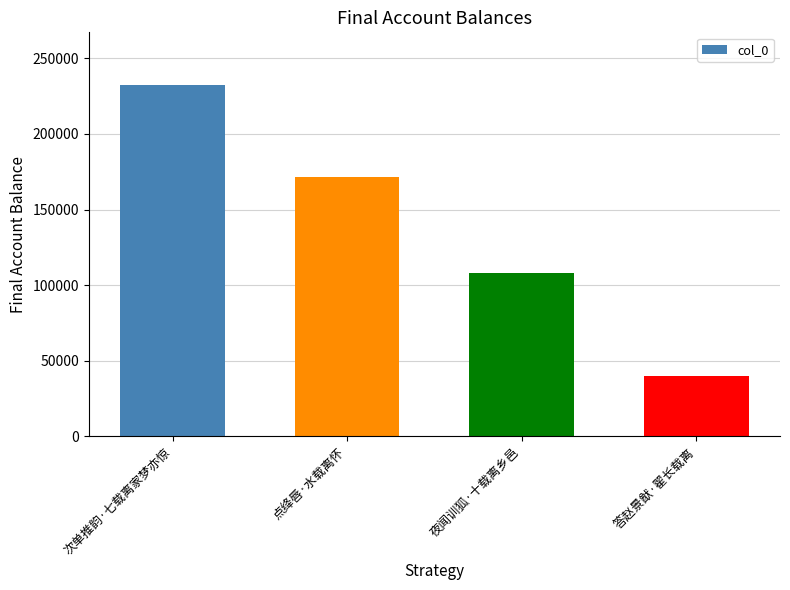

The chart shows a value of 39760 at 答赵景猷·翟长载离. True or false?

True